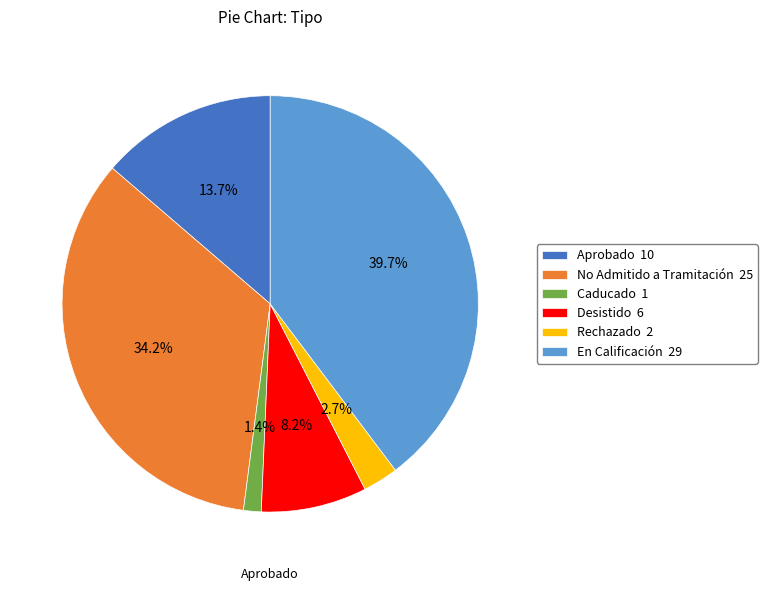

Is there any slice that represents more than half of the pie?

No